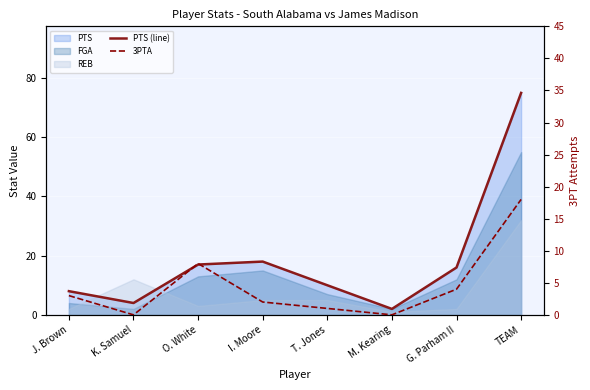

Where is the first local maximum for PTS (line)?

I. Moore